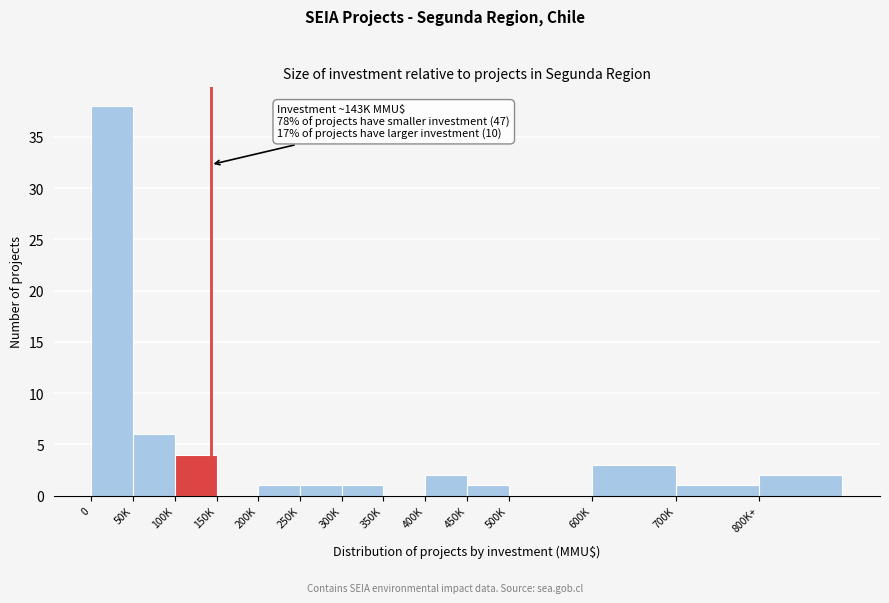

Reading left to right, transcribe all the data shown in this chart.

0=38	50K=6	100K=4	150K=0	200K=1	250K=1	300K=1	350K=0	400K=2	450K=1	500K=0	600K=3	700K=1	800K+=2